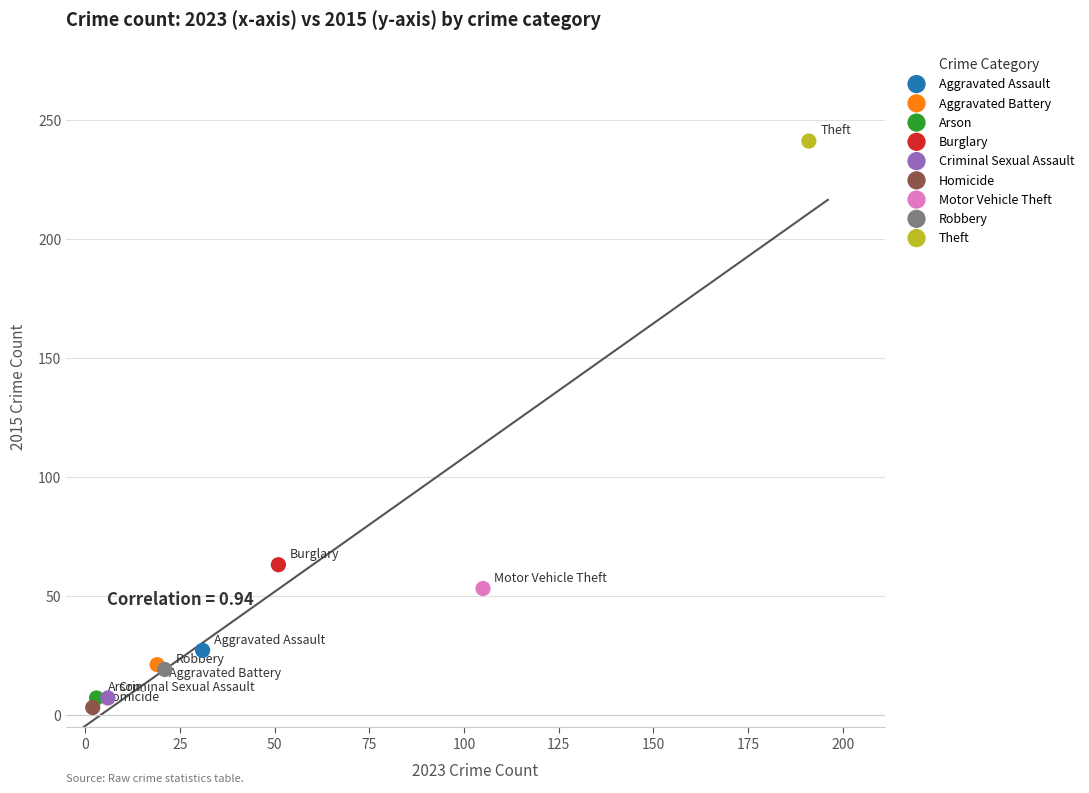

What are all the series names shown in the legend?

Aggravated Assault, Aggravated Battery, Arson, Burglary, Criminal Sexual Assault, Homicide, Motor Vehicle Theft, Robbery, Theft